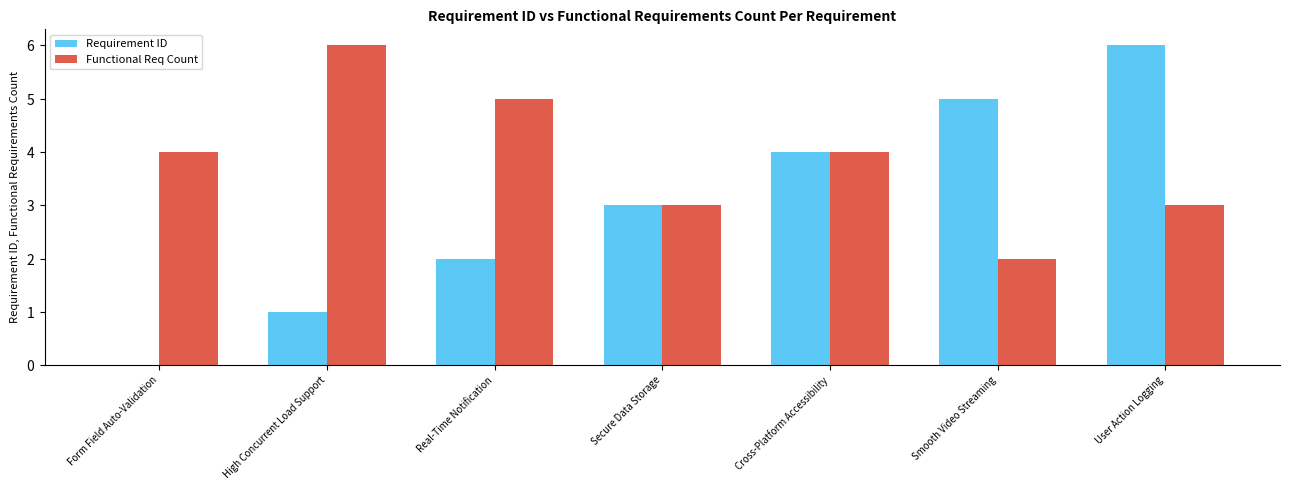

Reading right to left, list all the values displayed in this chart.

Requirement ID: User Action Logging=6	Smooth Video Streaming=5	Cross-Platform Accessibility=4	Secure Data Storage=3	Real-Time Notification=2	High Concurrent Load Support=1	Form Field Auto-Validation=0
Functional Req Count: User Action Logging=3	Smooth Video Streaming=2	Cross-Platform Accessibility=4	Secure Data Storage=3	Real-Time Notification=5	High Concurrent Load Support=6	Form Field Auto-Validation=4